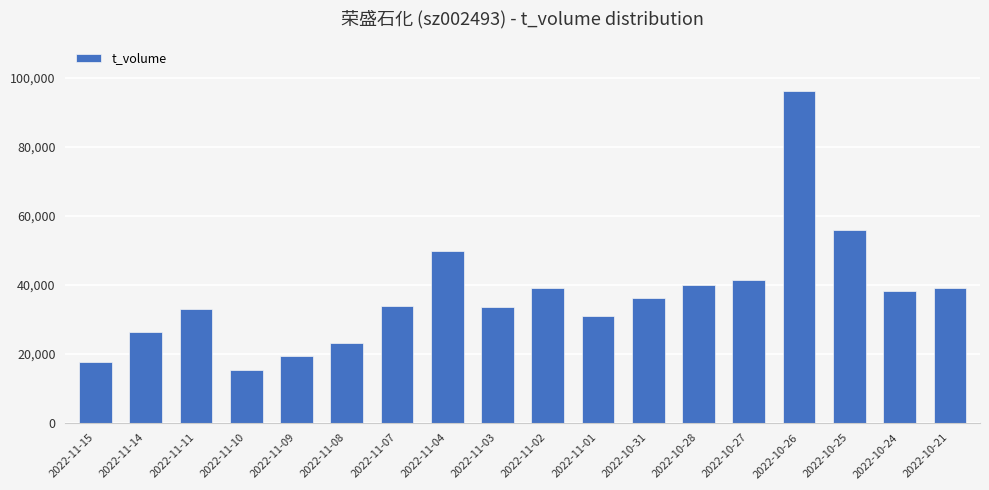

How many bars are there in total?

18